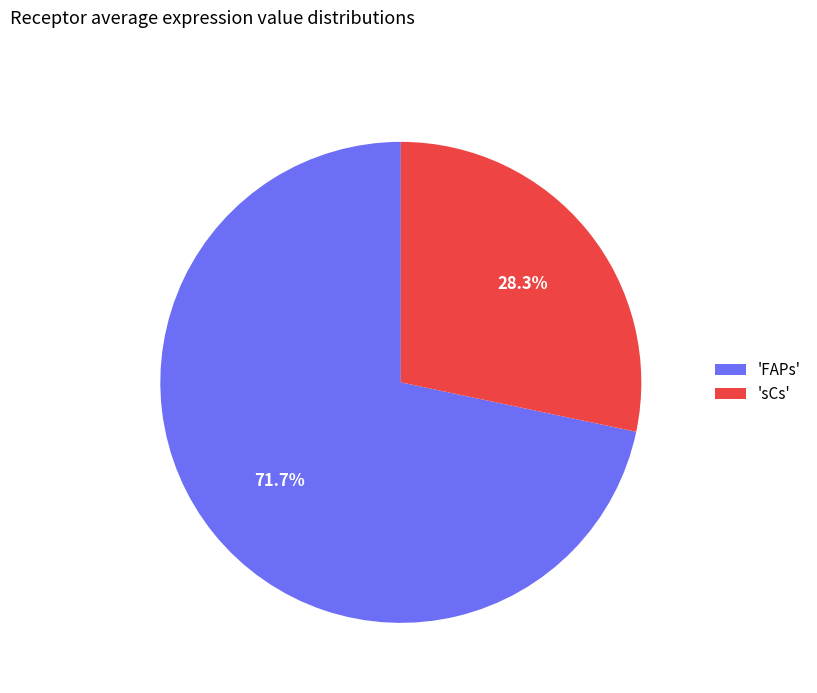

Rank the categories by value from highest to lowest.

'FAPs', 'sCs'